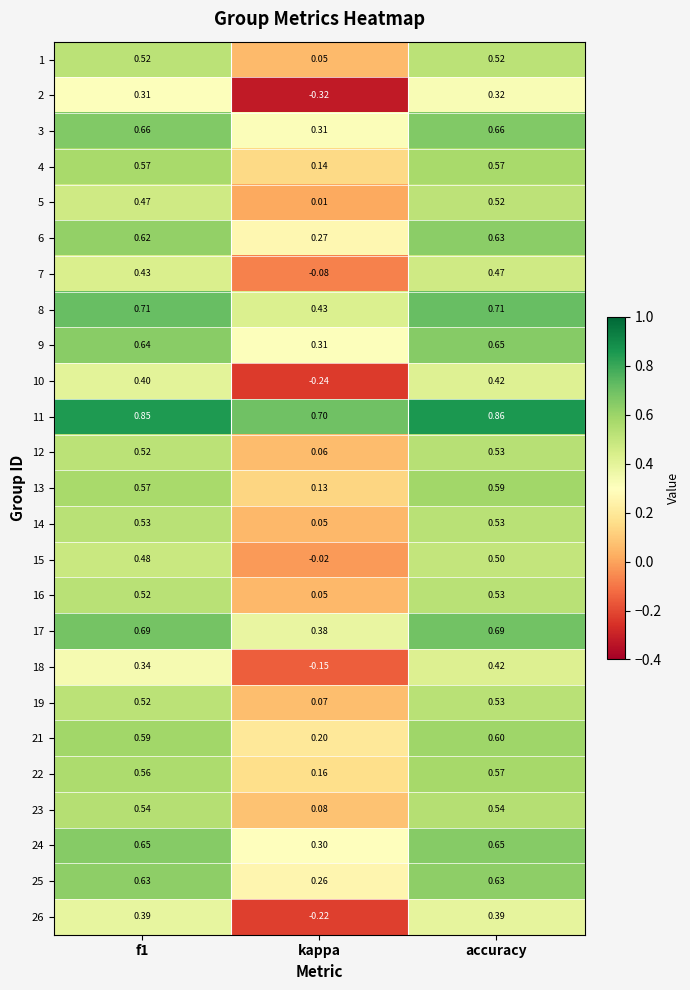

Which category has the highest value across all series?

accuracy